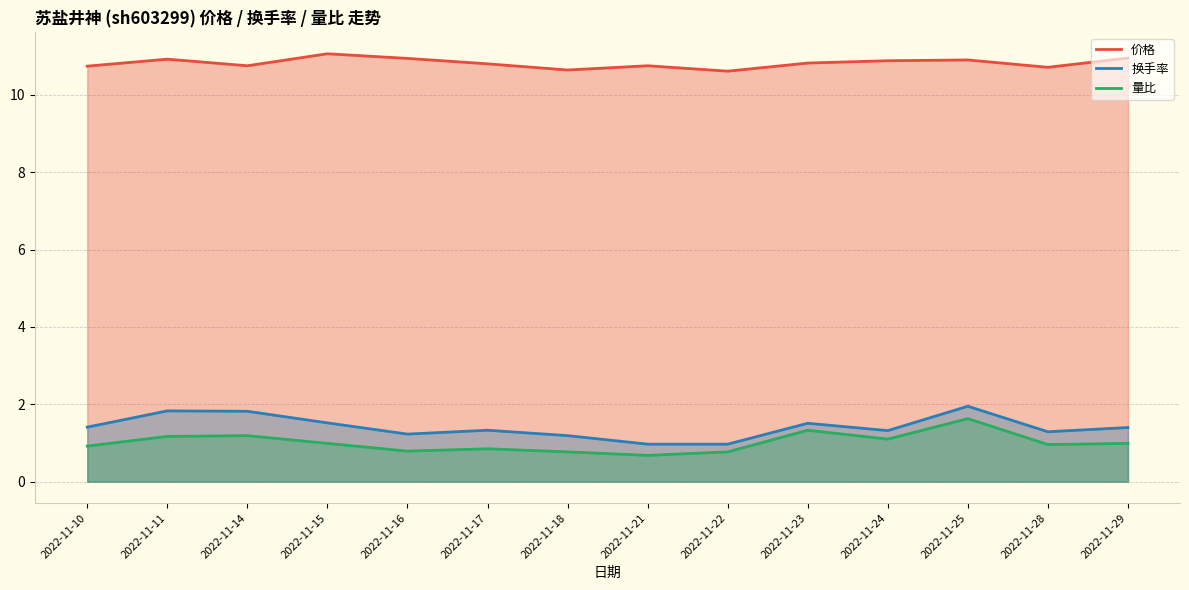

Reading right to left, what are all the values shown in this chart?

价格: 10.9	10.7	10.9	10.9	10.8	10.6	10.8	10.6	10.8	10.9	11.1	10.8	10.9	10.7
换手率: 1.4	1.3	1.9	1.3	1.5	1.0	1.0	1.2	1.3	1.2	1.5	1.8	1.8	1.4
量比: 1.0	1.0	1.6	1.1	1.3	0.8	0.7	0.8	0.8	0.8	1.0	1.2	1.2	0.9